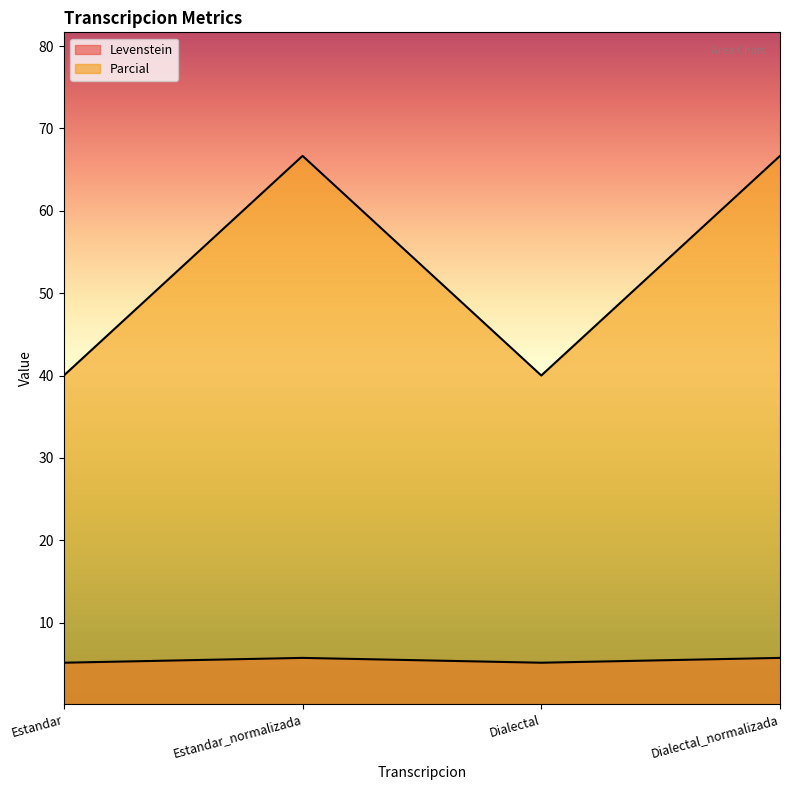

Which label corresponds to the smallest value in the chart?

Estandar